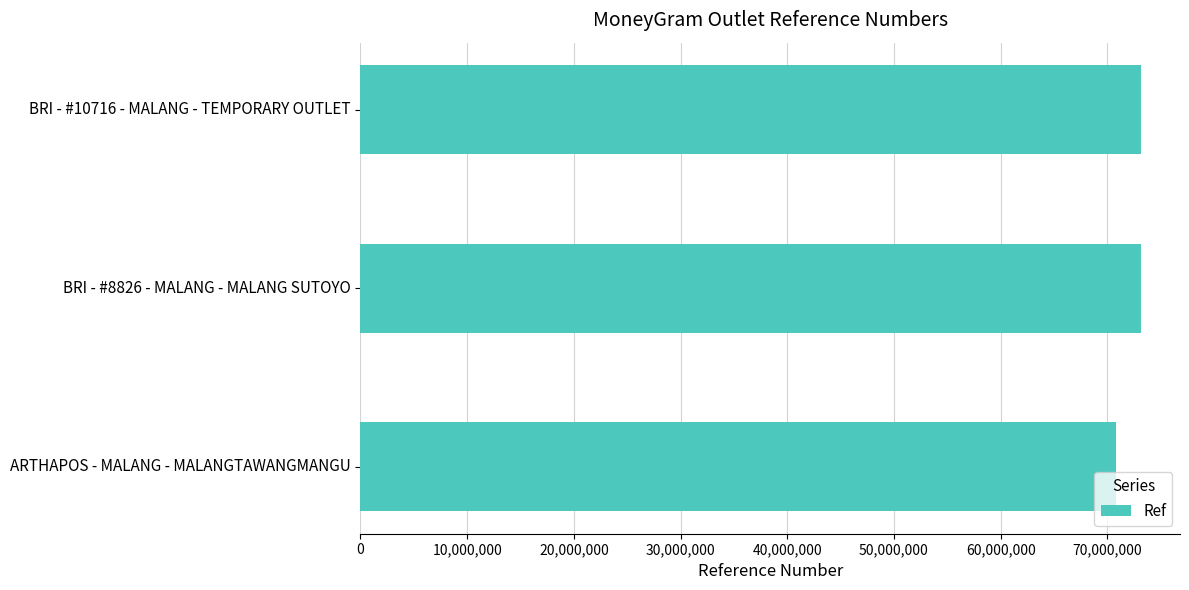

What is the change in value from BRI - #8826 - MALANG - MALANG SUTOYO to ARTHAPOS - MALANG - MALANGTAWANGMANGU?

-2273403